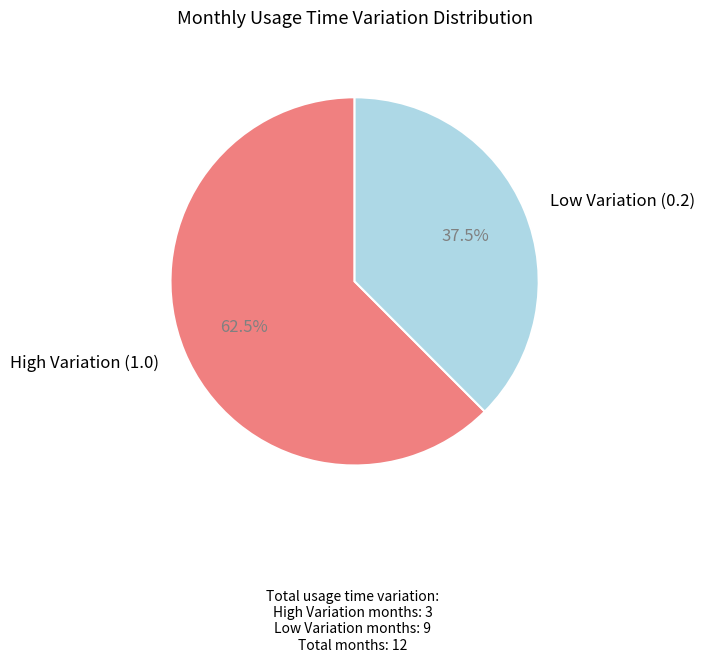

How many segments does this pie chart have?

2